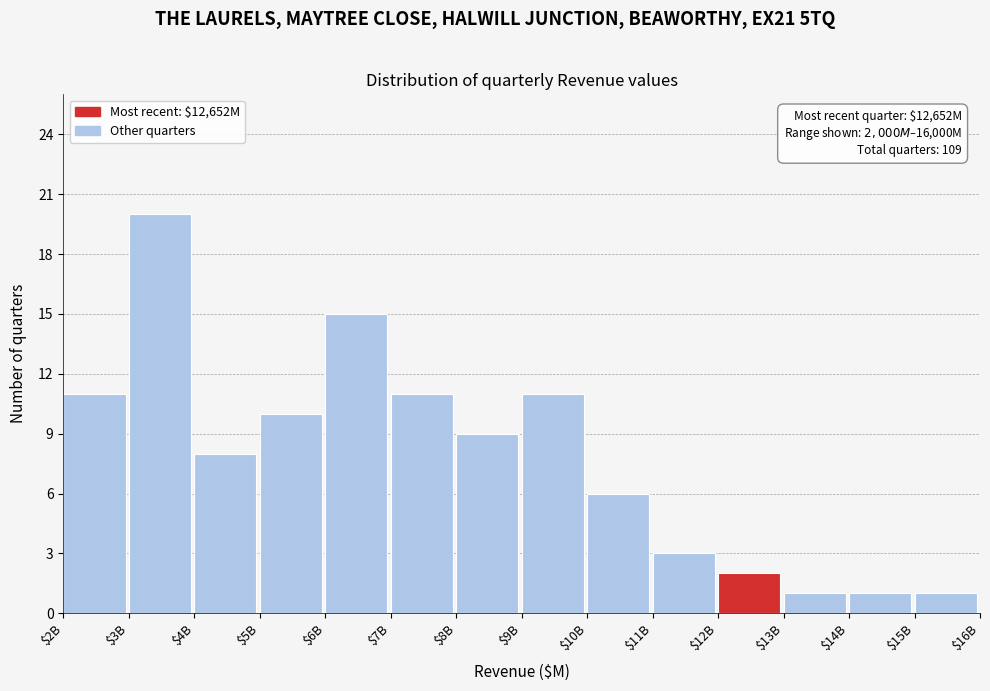

Reading left to right, what are all the values shown in this chart?

11	20	8	10	15	11	9	11	6	3	2	1	1	1